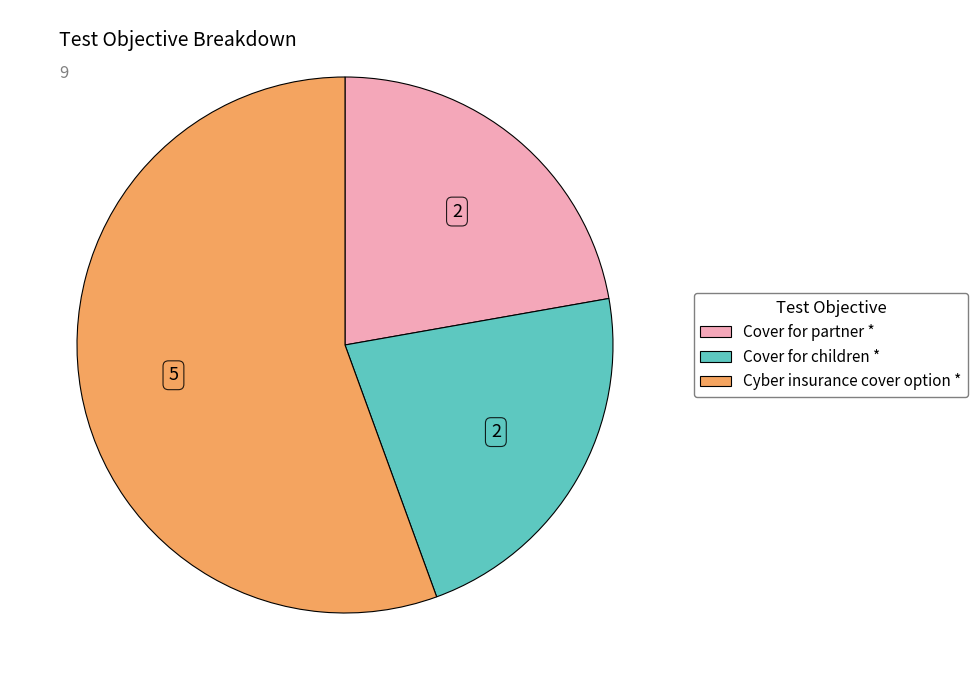

Combined, do Cover for partner * and Cyber insurance cover option * account for over 50%?

Yes